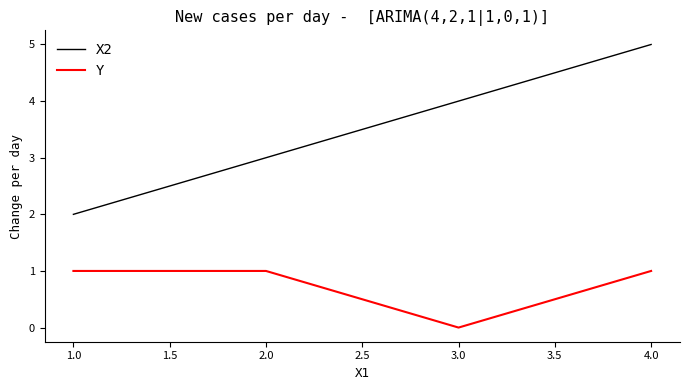

At which category is the sum across all series the highest?

4.0